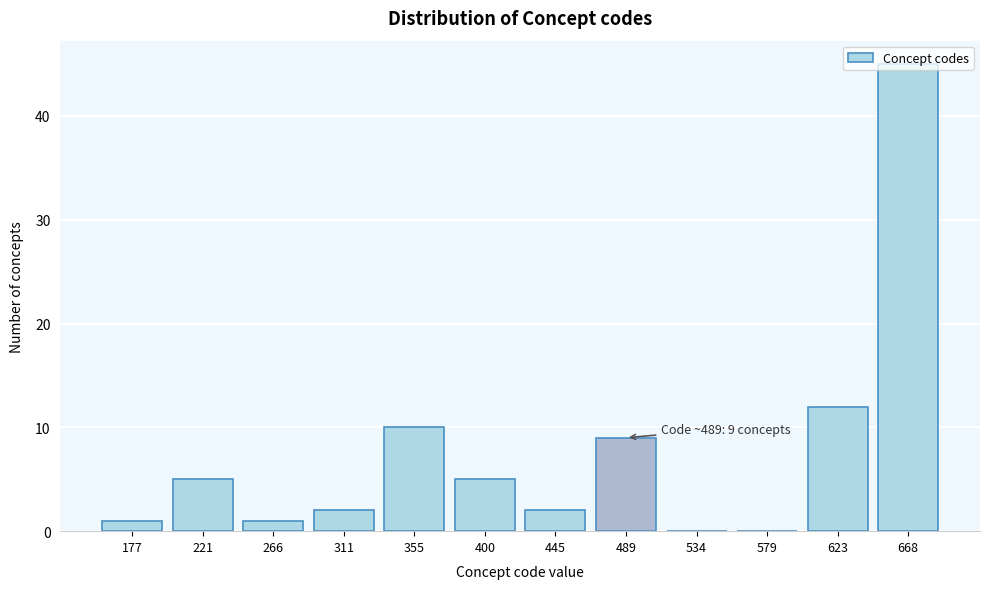

Is it true that the value at 177 is 1?

True